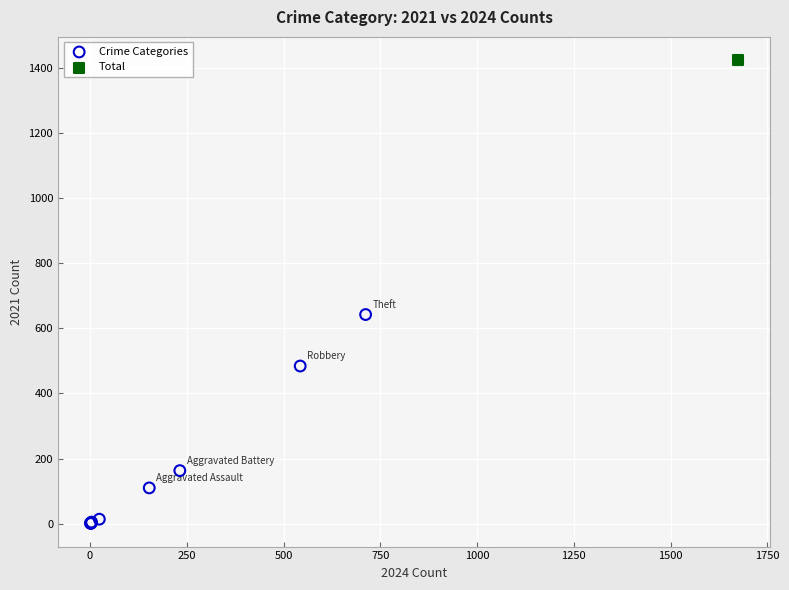

What are all the series names shown in the legend?

Crime Categories, Total